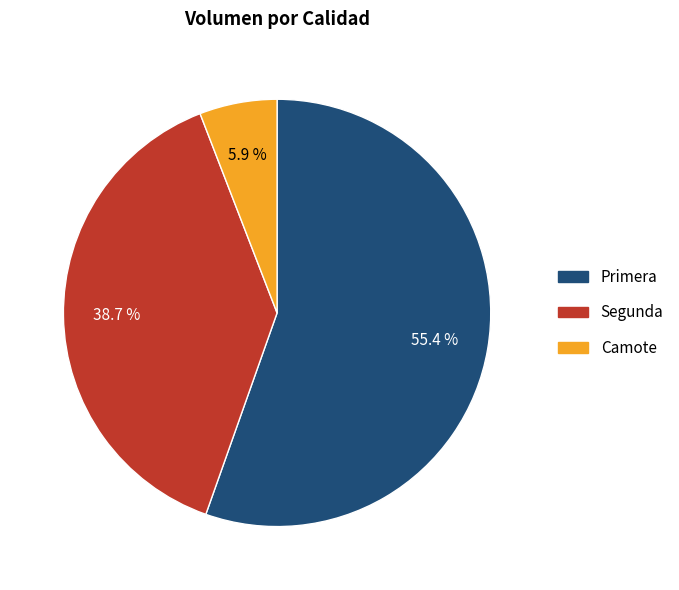

How many segments does this pie chart have?

3